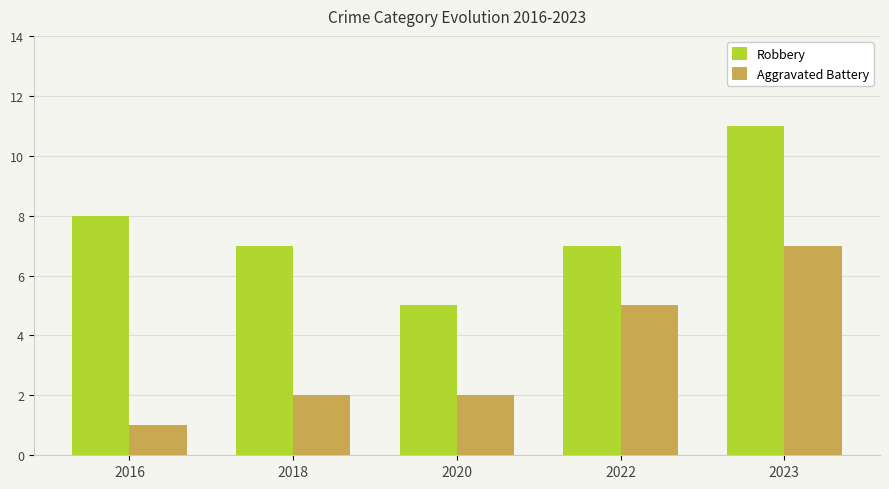

Reading left to right, transcribe all the data shown in this chart.

Robbery: 8	7	5	7	11
Aggravated Battery: 1	2	2	5	7